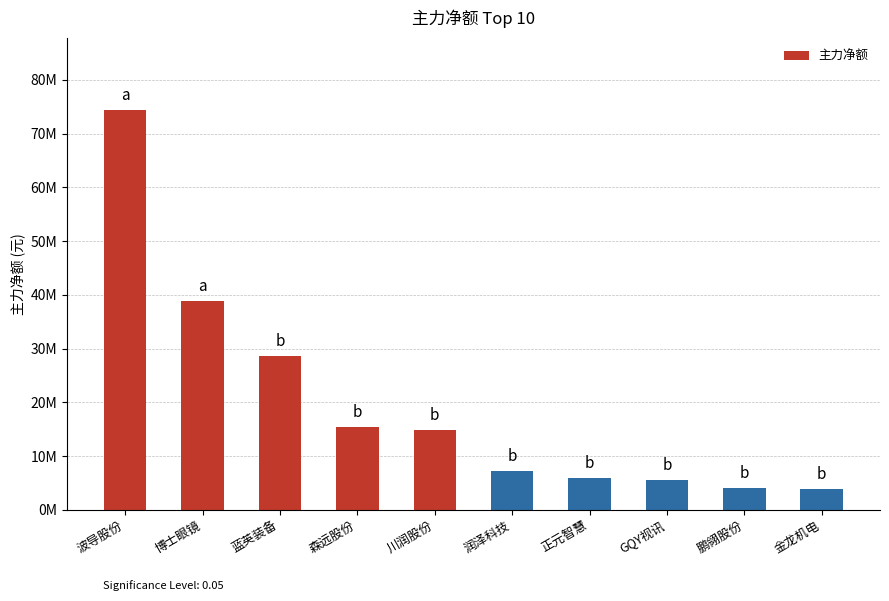

Does the chart contain any negative values?

No